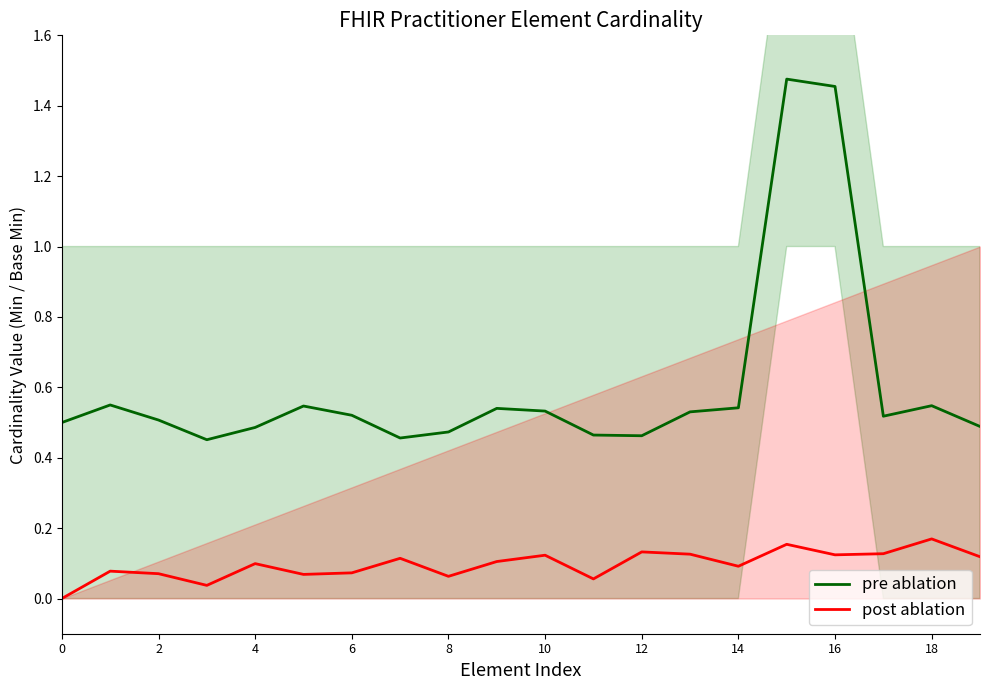

What is the average value of the post ablation series?

0.1